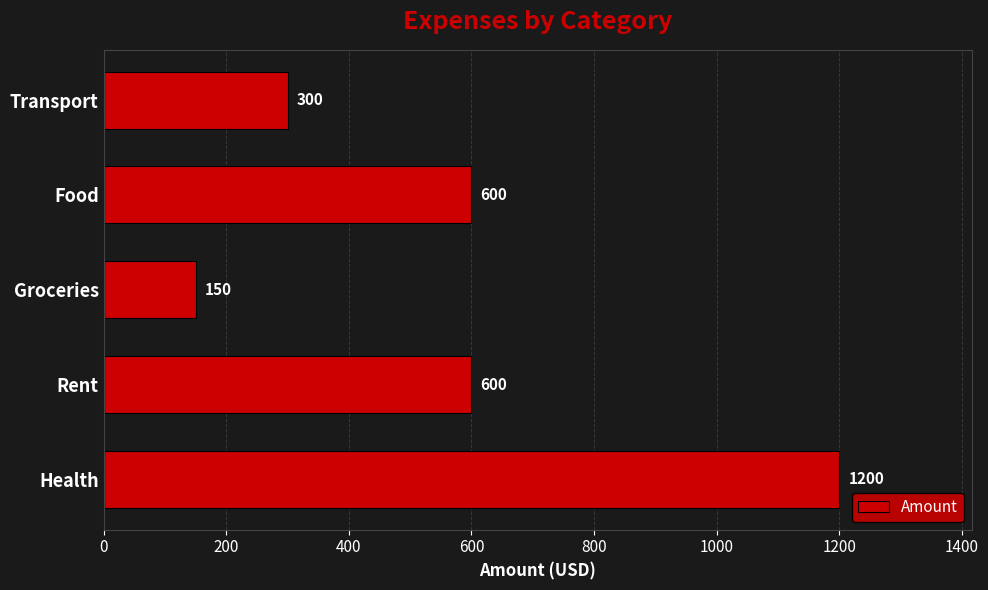

Which has a higher value, Groceries or Health?

Health